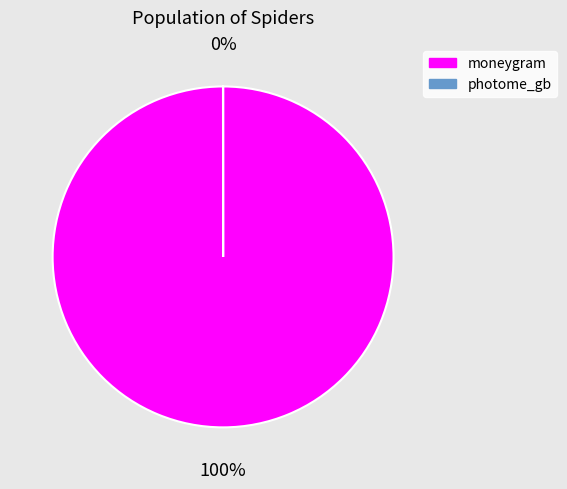

Which has a higher value, moneygram or photome_gb?

moneygram